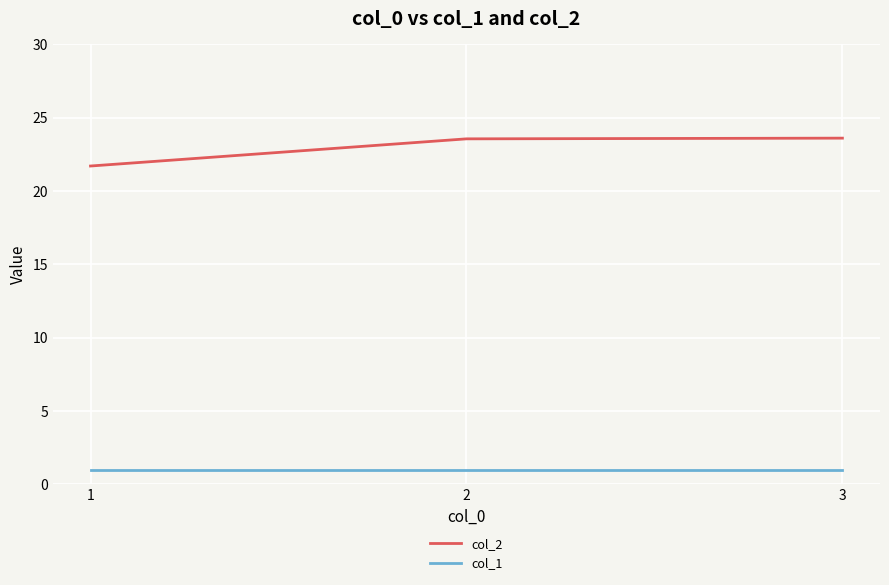

The value of col_1 at 1 is 1.0. True or false?

True